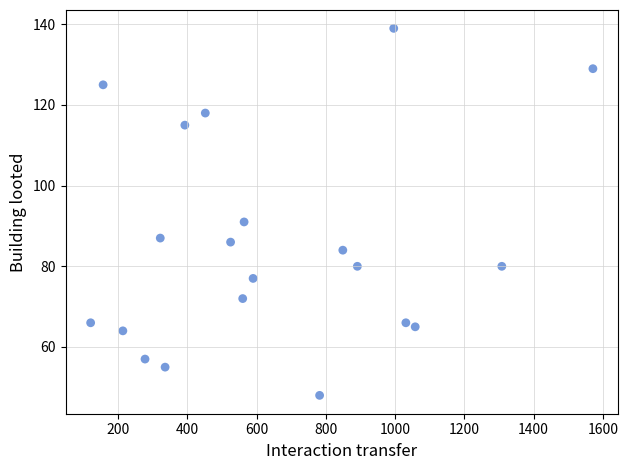

What is the range of Y values (max minus min)?

91